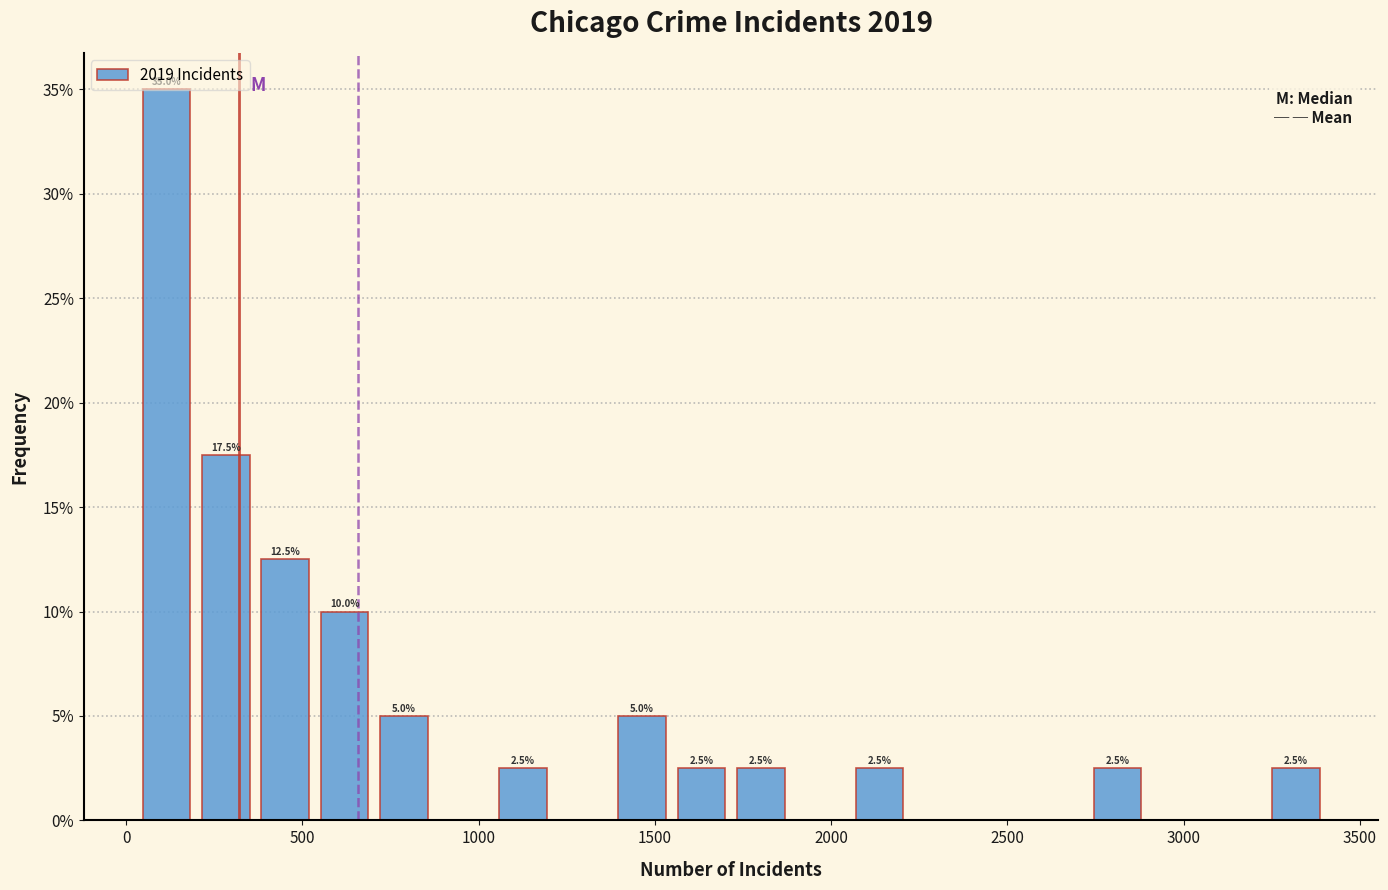

Around what value on the x-axis is the tallest bar? Give the approximate position of its centre, as read against the axis.

100